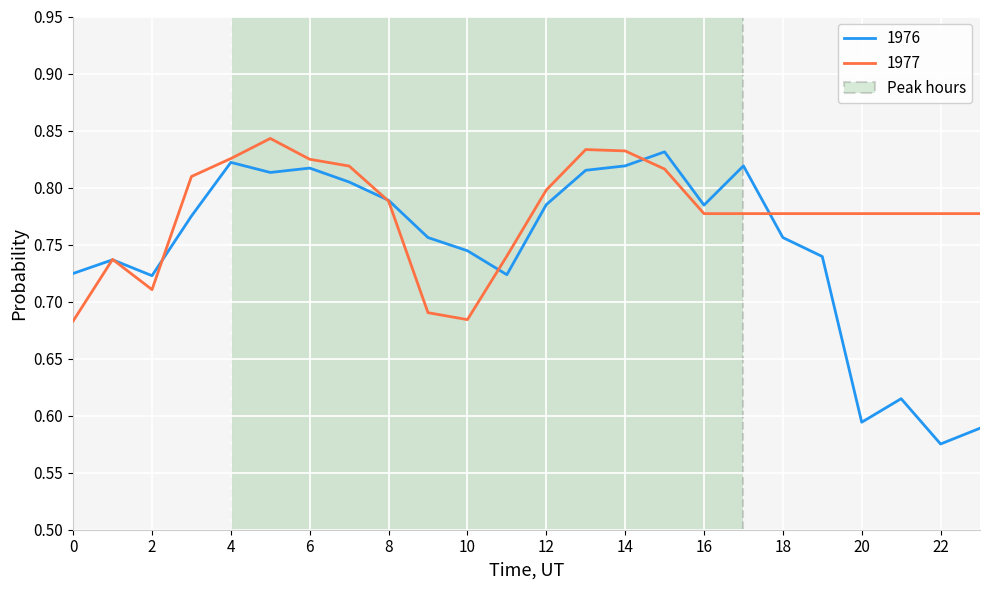

What is the difference between the maximum and minimum values?

0.3